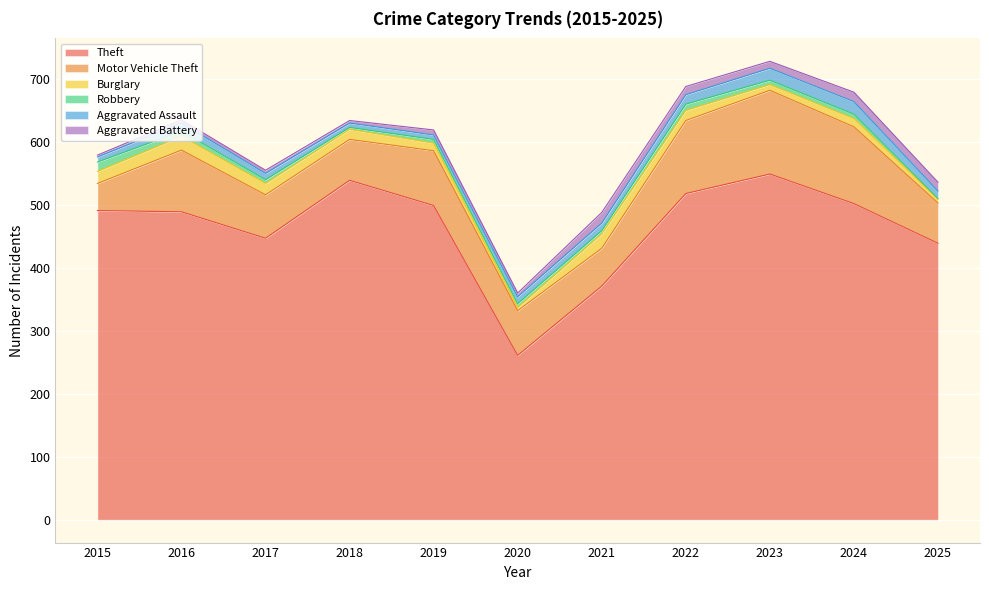

What is the sum of the Robbery values at 2017 and 2025?

7